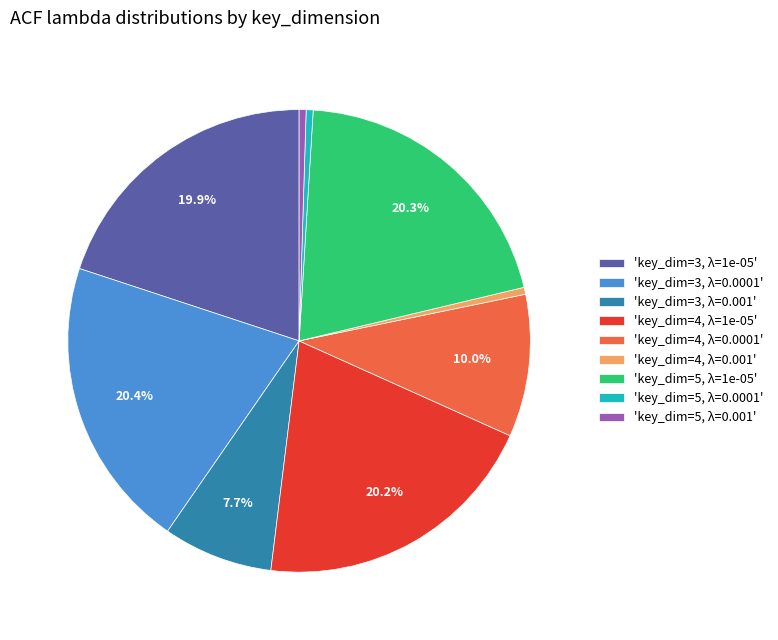

What percentage is NOT represented by 'key_dim=4, λ=1e-05'?

79.8%